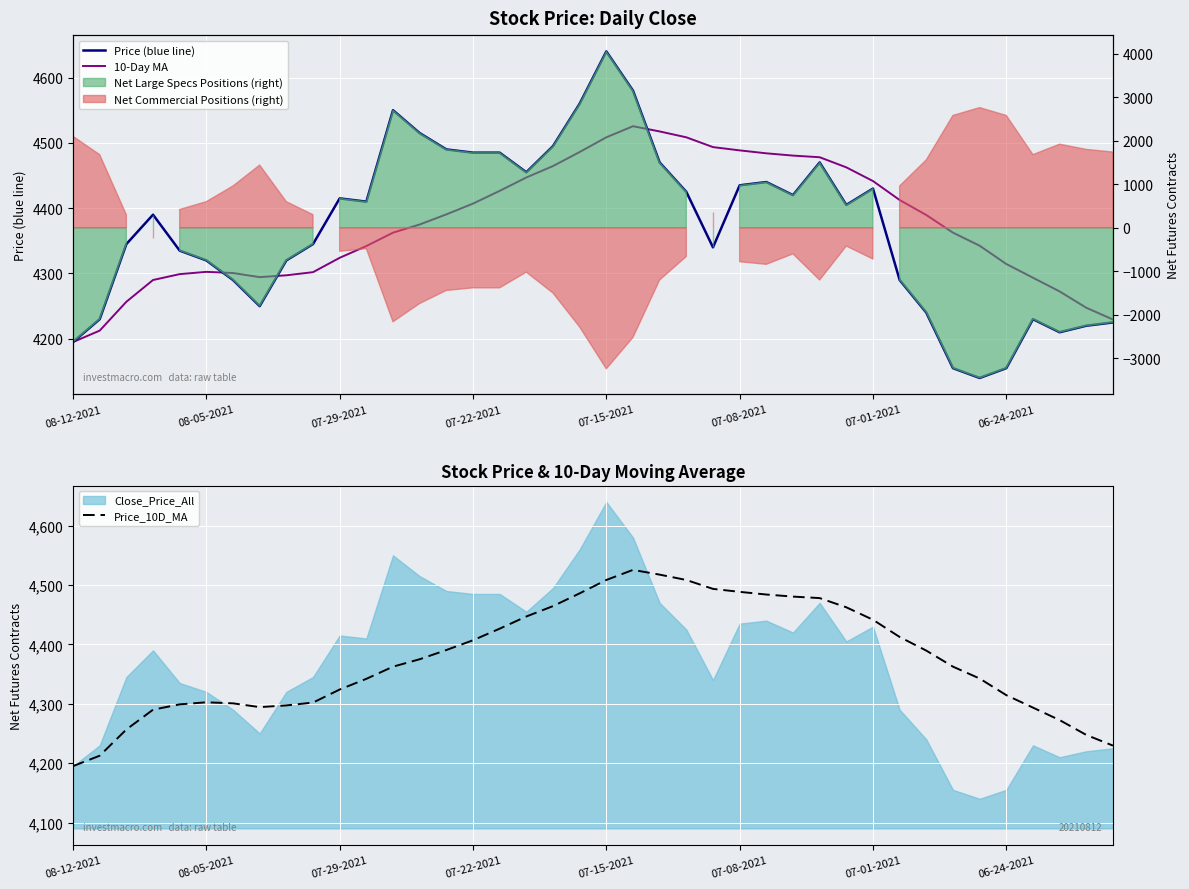

The value of 10-Day MA at 26 is 7284.3. True or false?

False